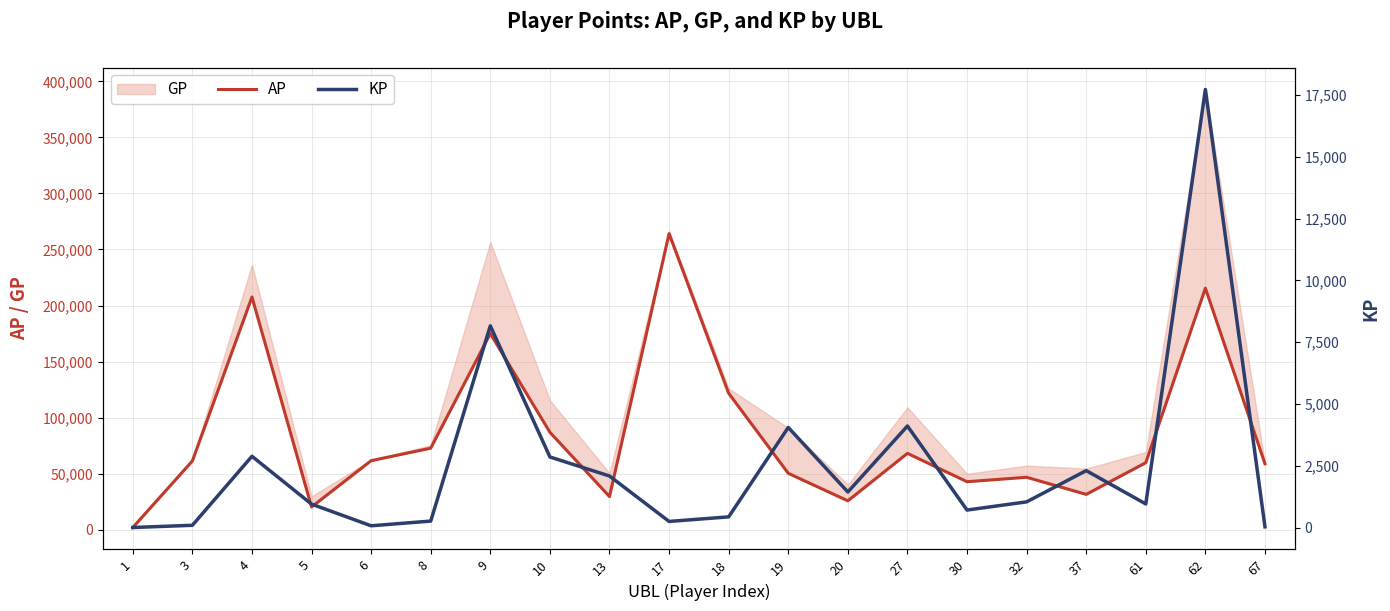

True or false: KP and AP intersect in this chart.

False